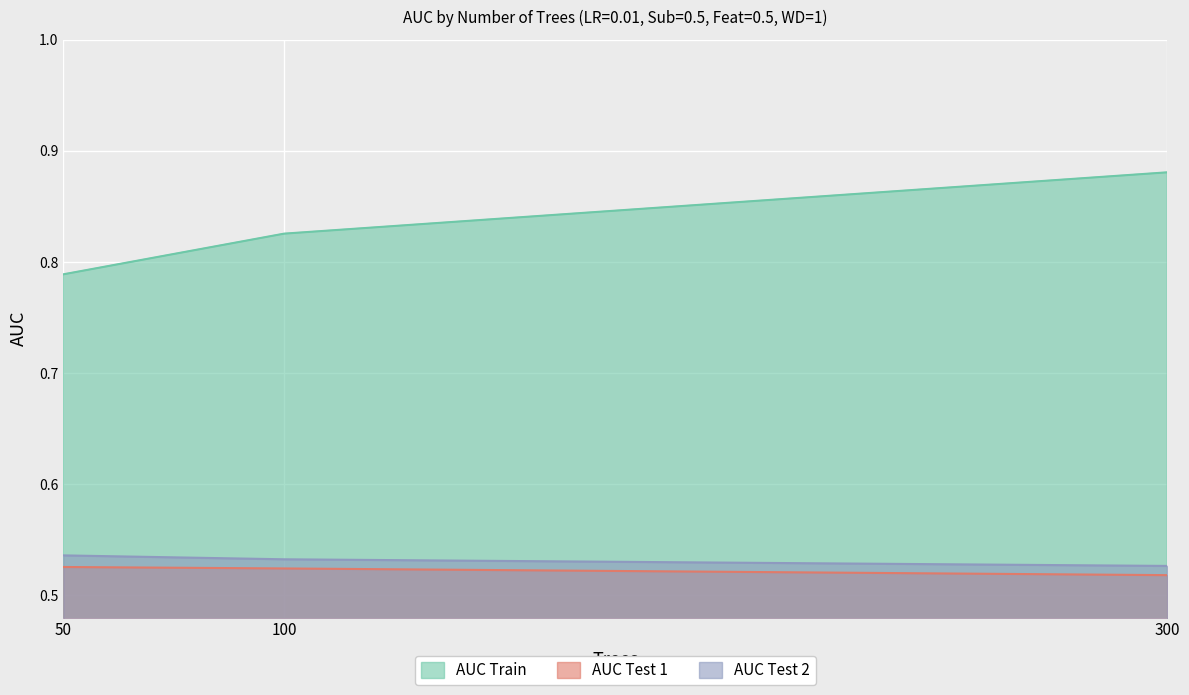

What is the maximum value for AUC Test 2?

0.5